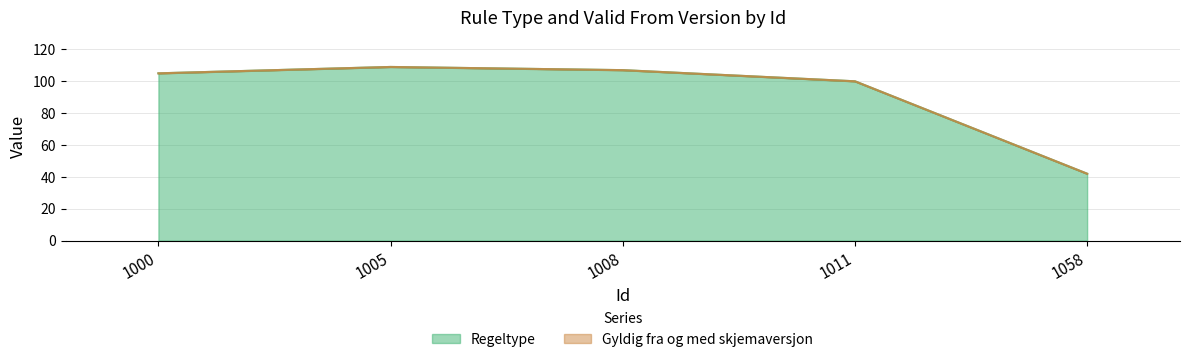

The value at 1005 is 148. True or false?

False